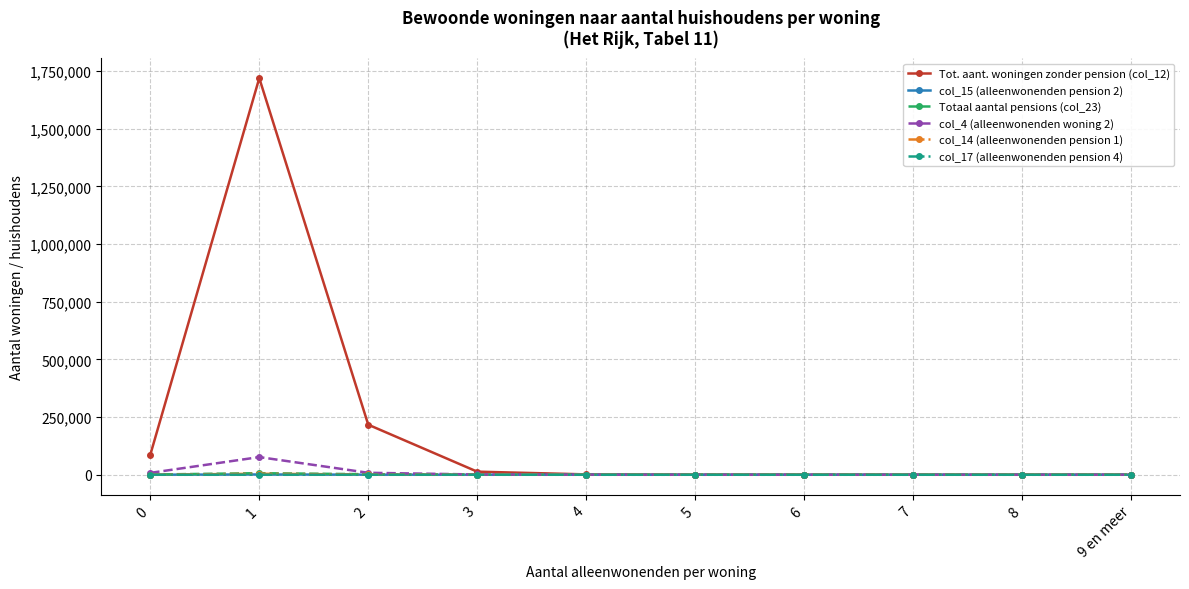

True or false: col_4 (alleenwonenden woning 2) has more than 0 points higher than both neighbors.

True